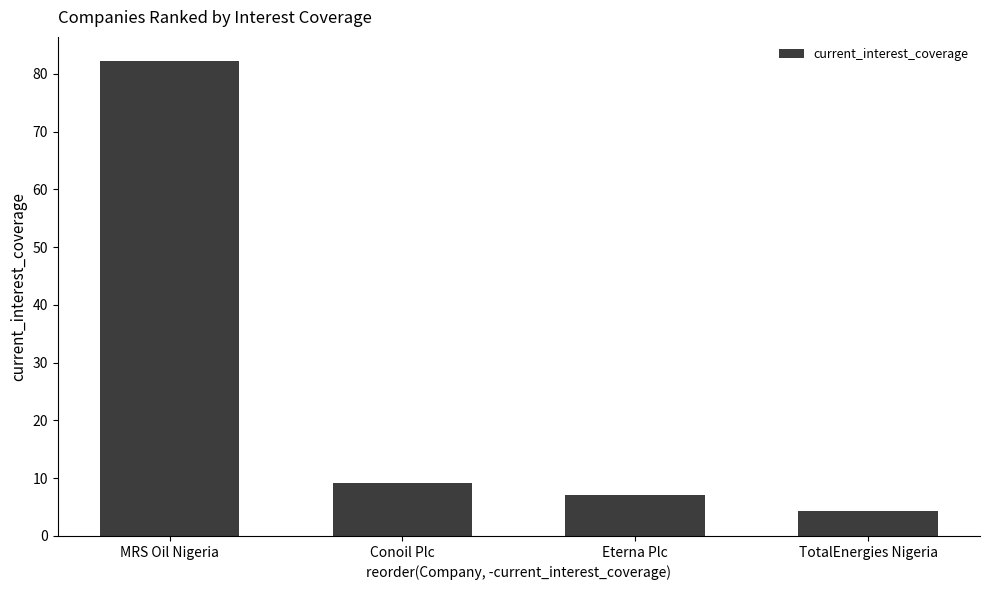

Approximately how many times larger is the value at Conoil Plc compared to TotalEnergies Nigeria?

2.1